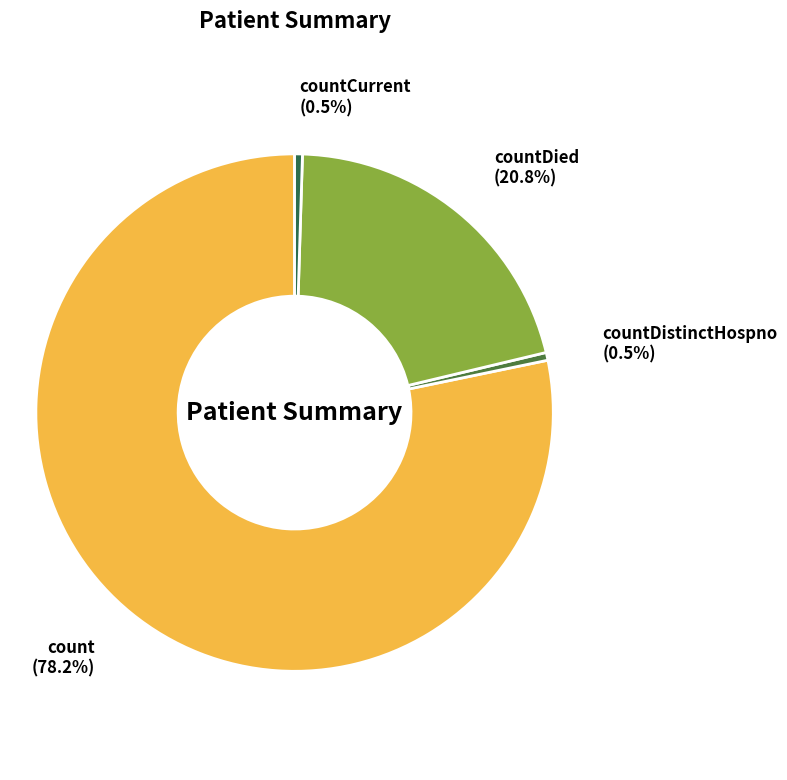

What percentage is the count slice, to the nearest percent?

78%